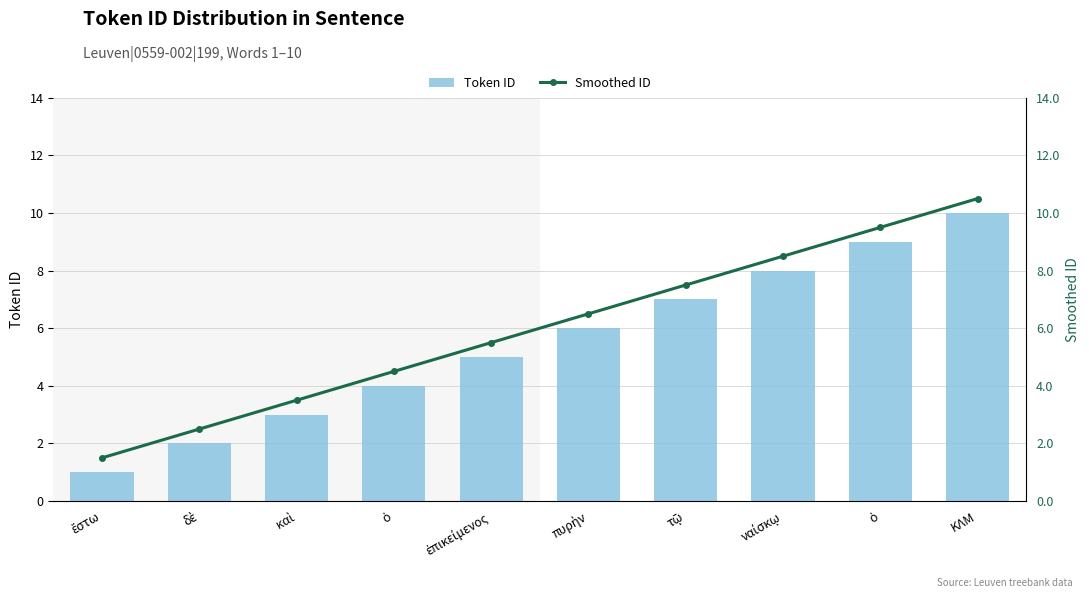

How many categories are shown in the chart?

10